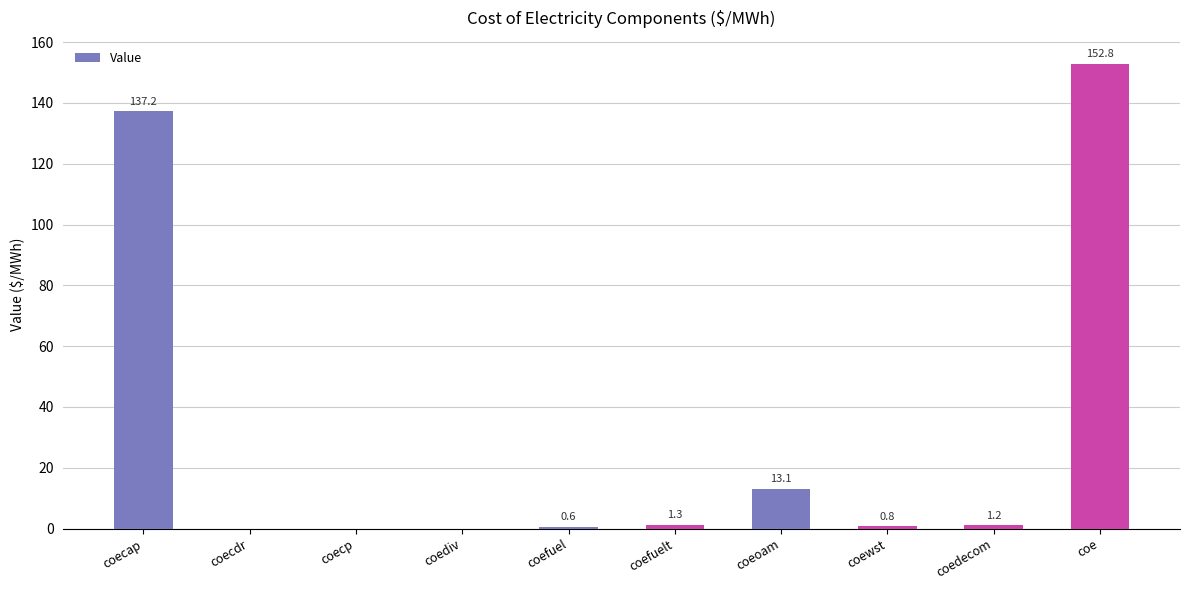

Which label corresponds to the largest value in the chart?

coe